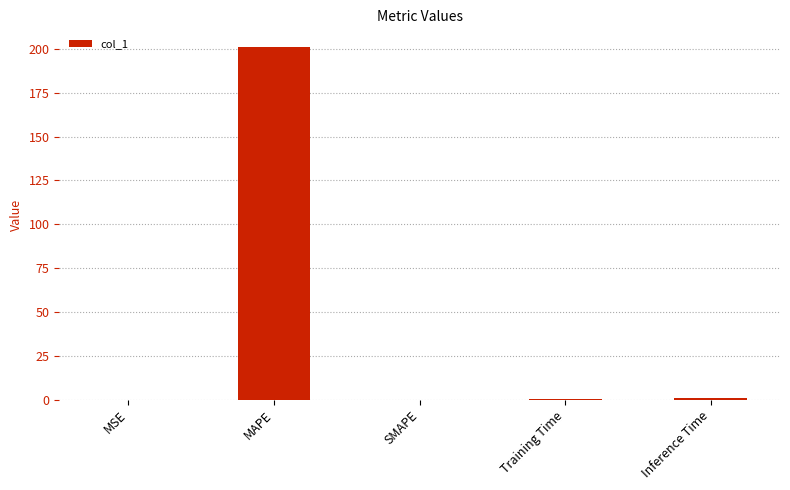

What is the change in value from MAPE to SMAPE?

-201.2